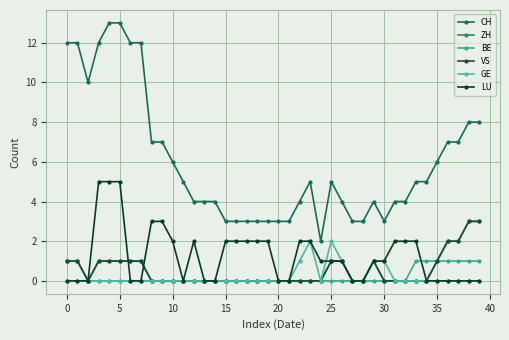

Is this an area chart (filled region under the line)?

No